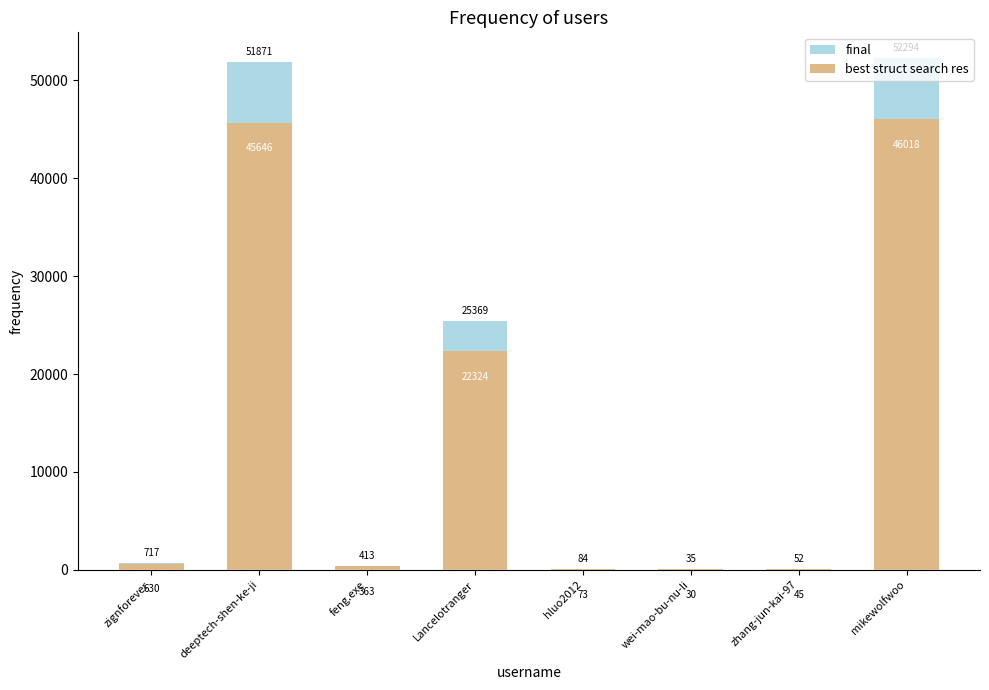

At how many categories does at least one series exceed 37328?

2